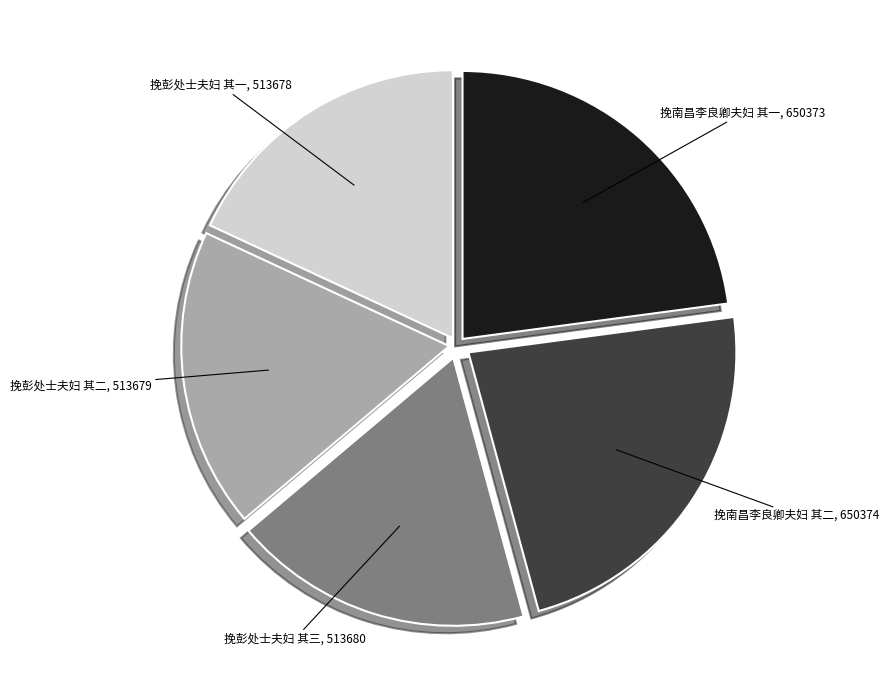

Which has a higher value, 挽彭处士夫妇 其二 or 挽南昌李良卿夫妇 其一?

挽南昌李良卿夫妇 其一